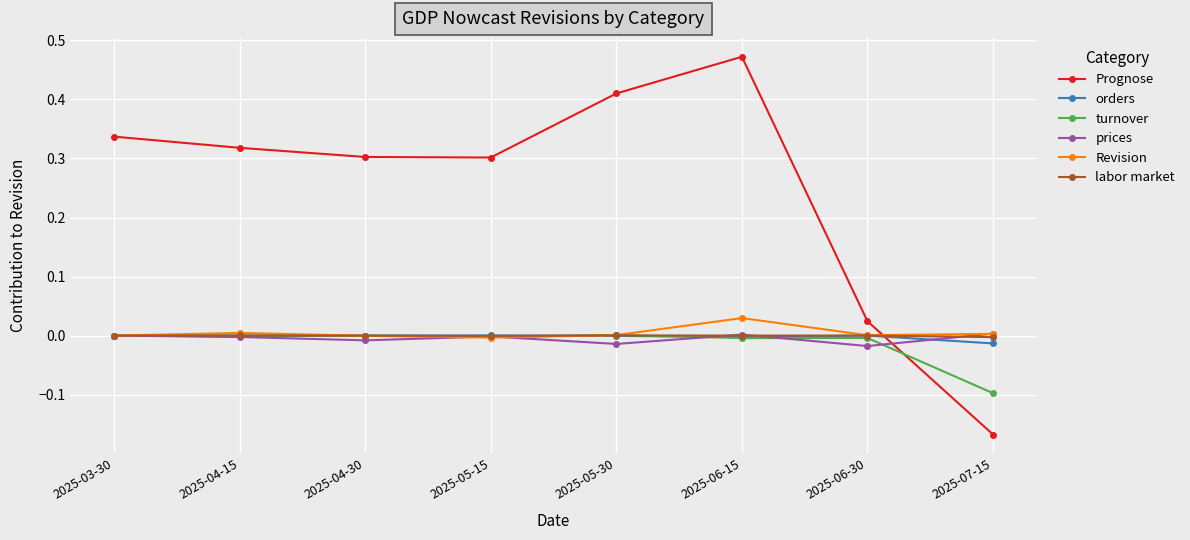

Is this an area chart (filled region under the line)?

No